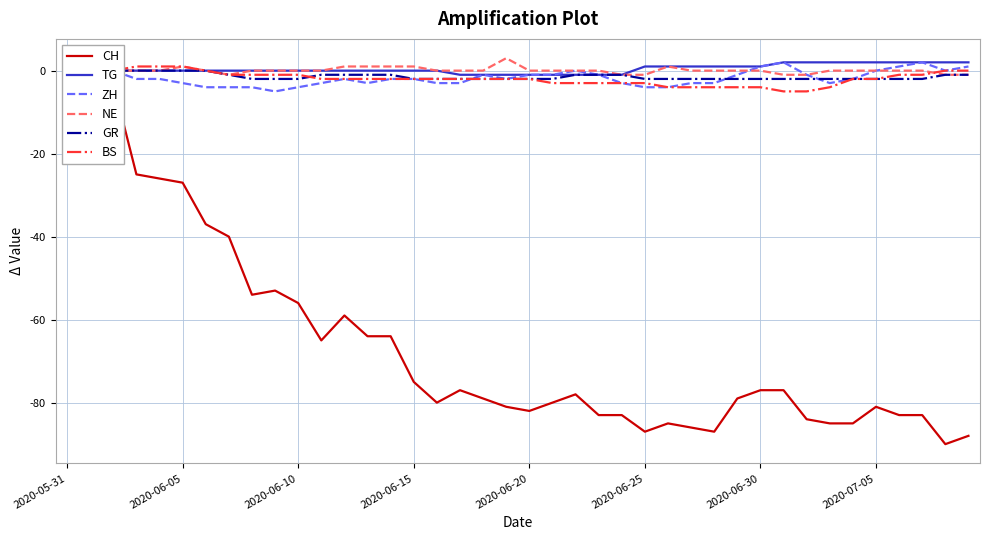

Which series has the largest total across all categories?

TG